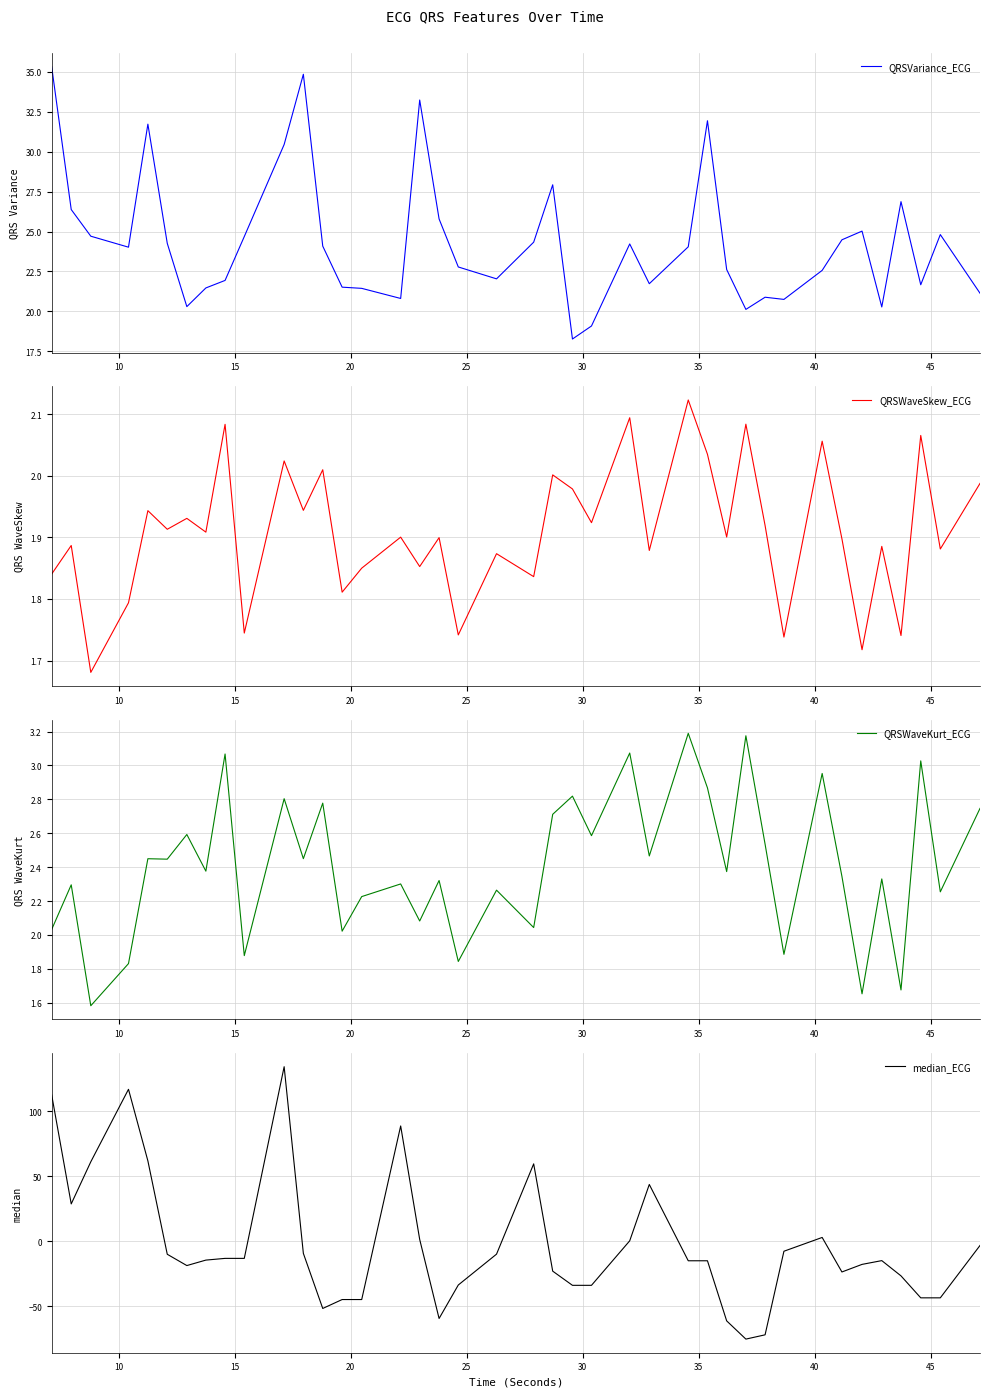

At how many categories does at least one series exceed 63?

4